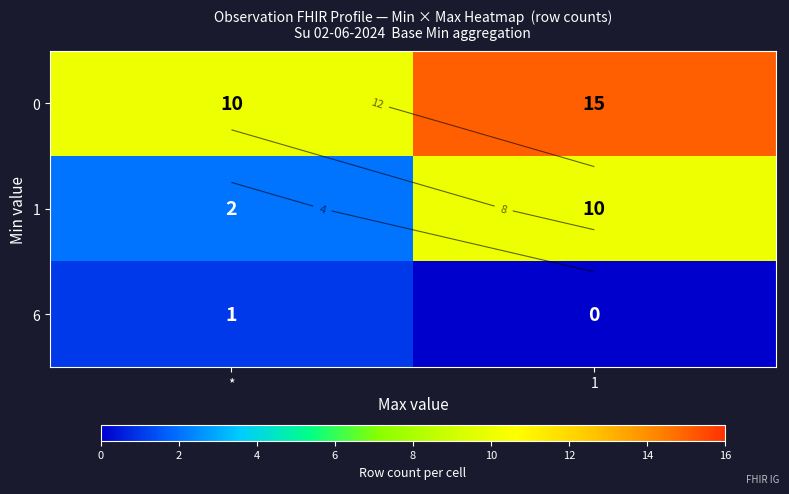

Read the 0 value at 1.

15